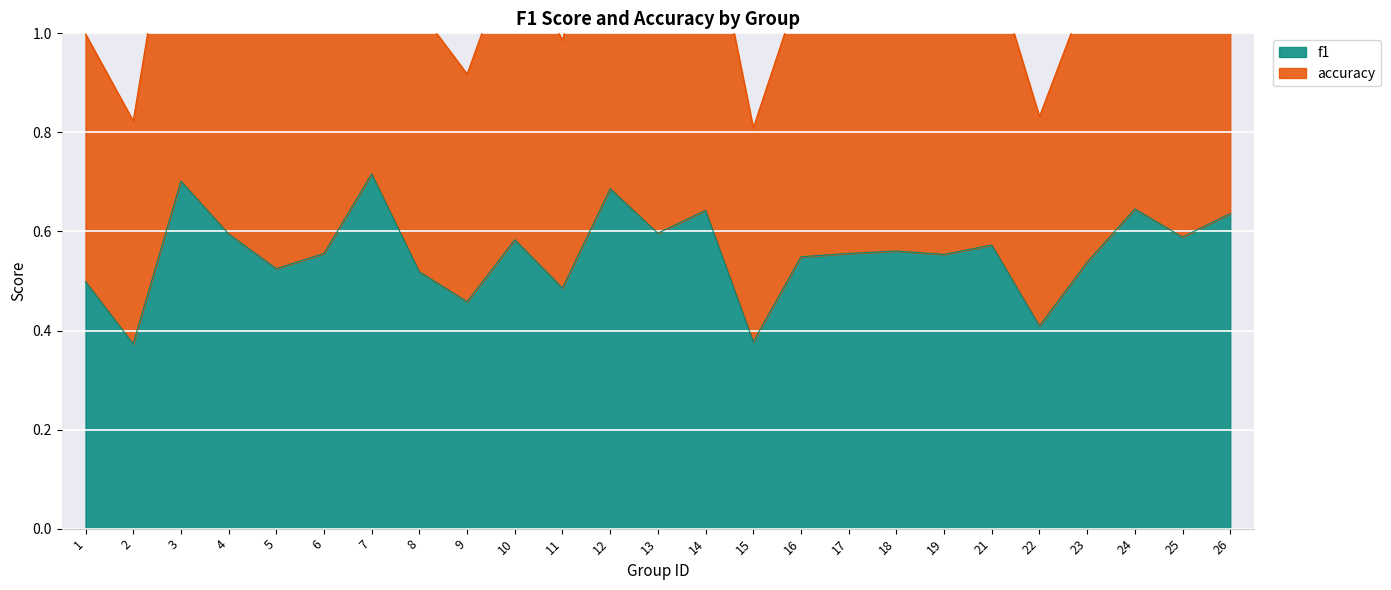

What is the difference between the maximum and second lowest values in the accuracy series?

0.6